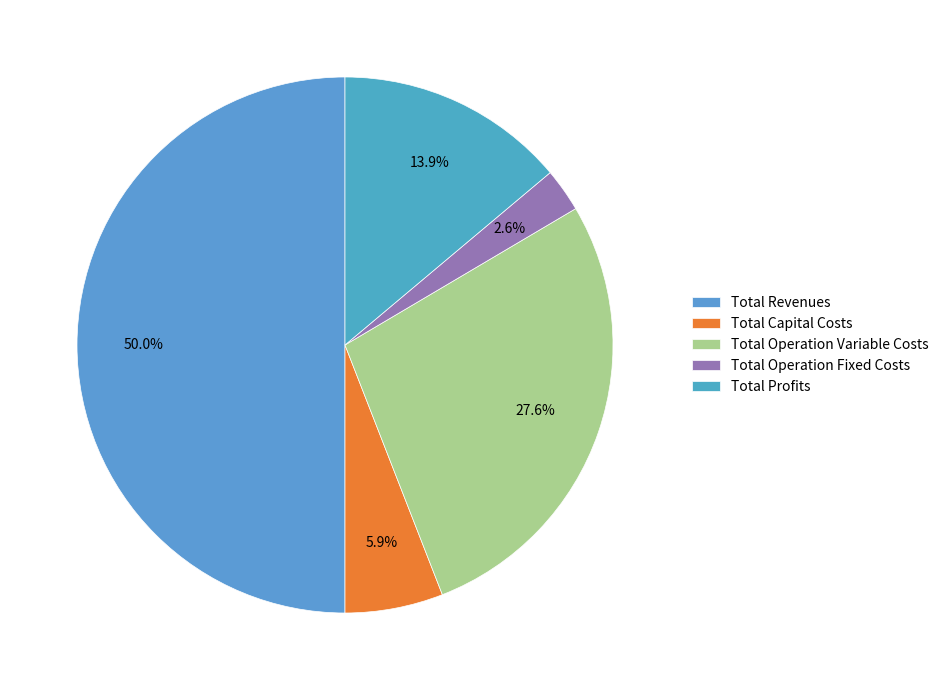

What percentage is the Total Operation Variable Costs slice, to the nearest percent?

28%